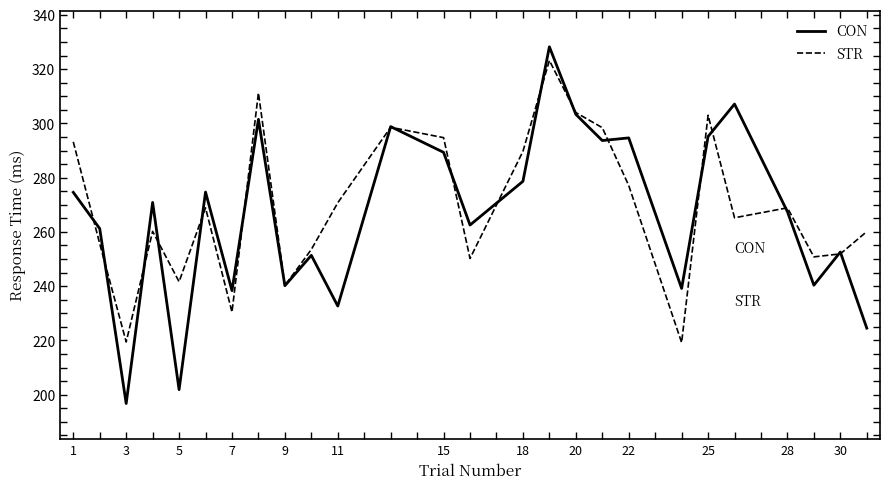

What is the difference between the maximum and minimum values in the STR series?

104.0